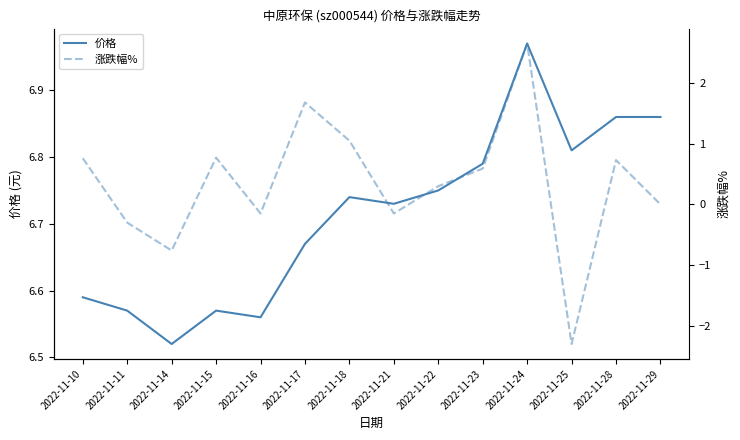

True or false: 涨跌幅% and 价格 intersect in this chart.

False